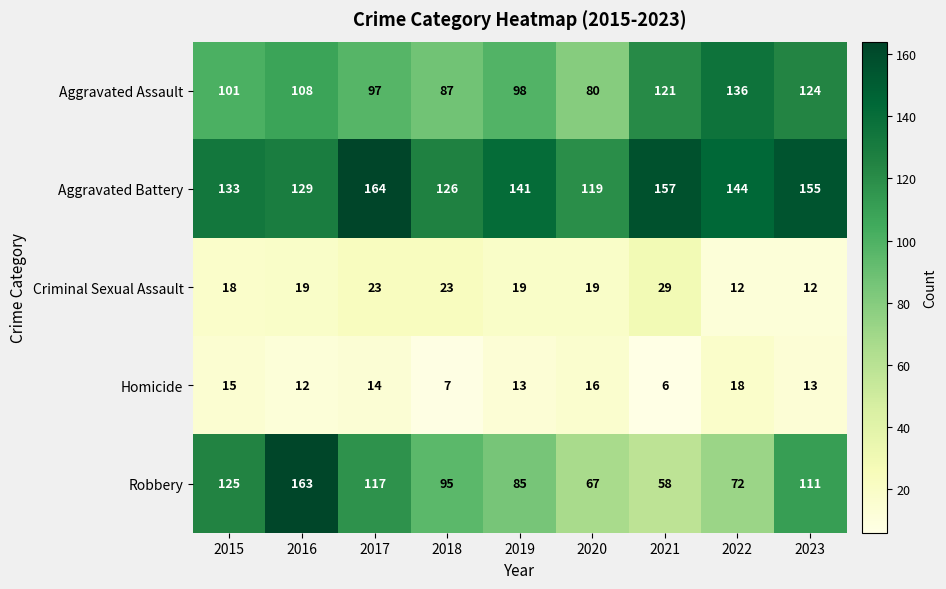

How many categories are shown in the chart?

9